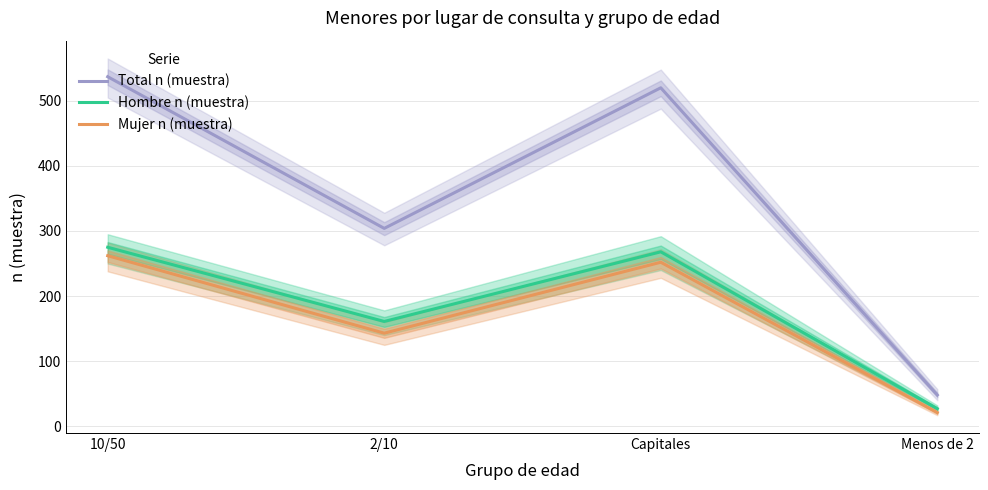

Rank the series at 2/10 from highest to lowest value.

Total n (muestra), Hombre n (muestra), Mujer n (muestra)